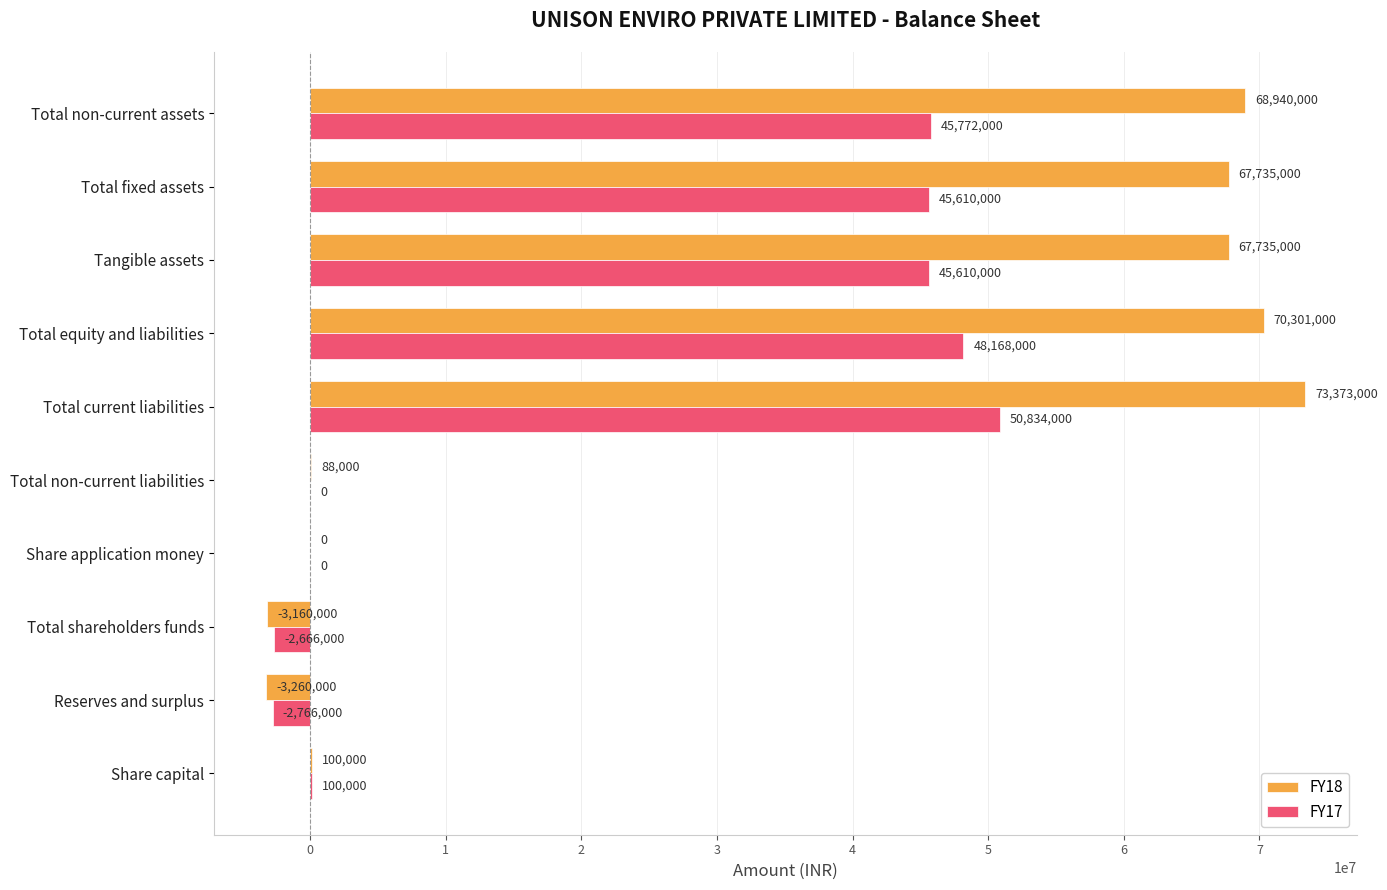

The value of FY17 at Total fixed assets is 45610000. True or false?

True